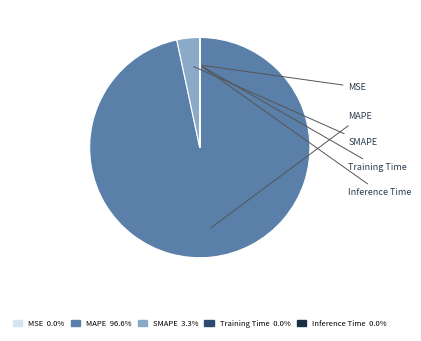

Which has a higher value, Training Time or MAPE?

MAPE